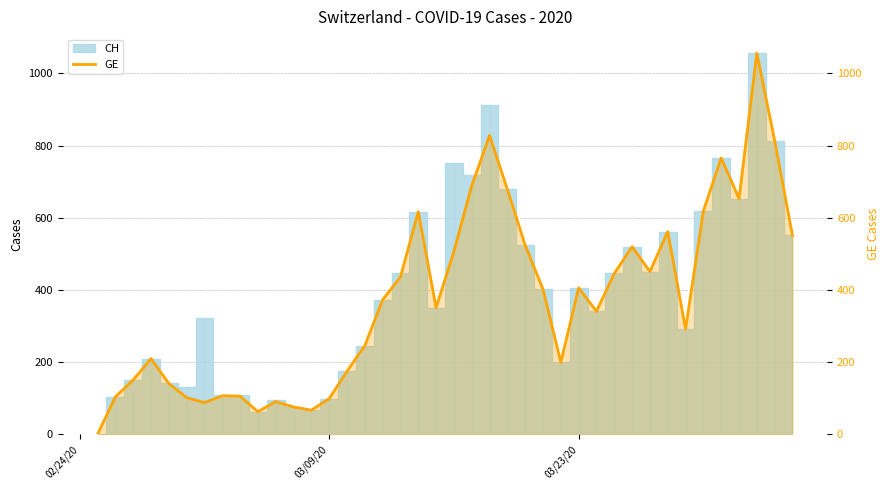

What is the value of the 5th point from the left?

141